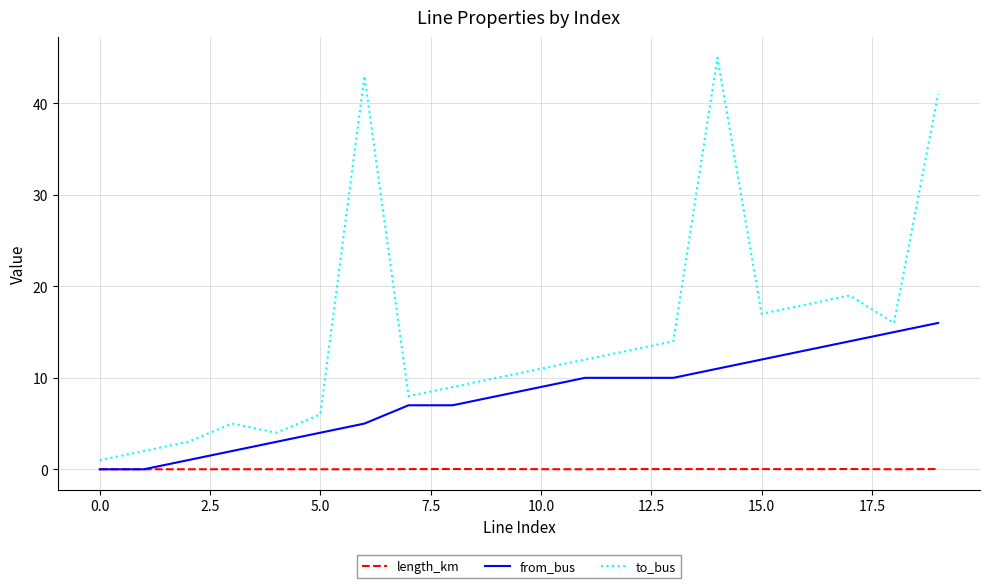

List the series in order of their overall mean, lowest first.

length_km, from_bus, to_bus